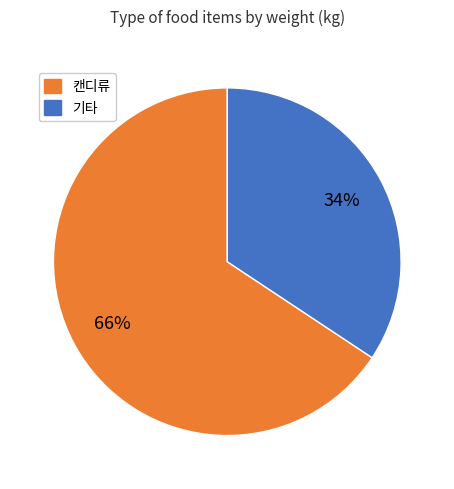

Is there any slice that represents more than half of the pie?

Yes